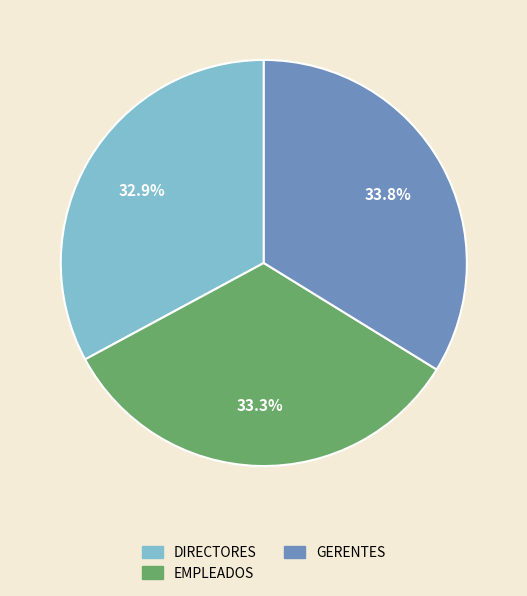

Count the number of slices in the pie.

3